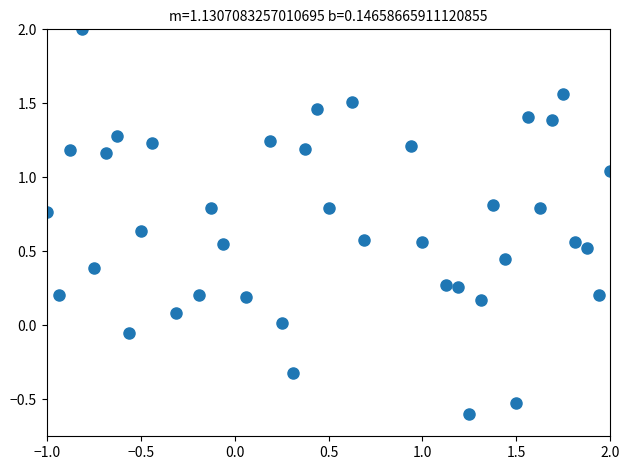

What is the range of X values (max minus min)?

3.0